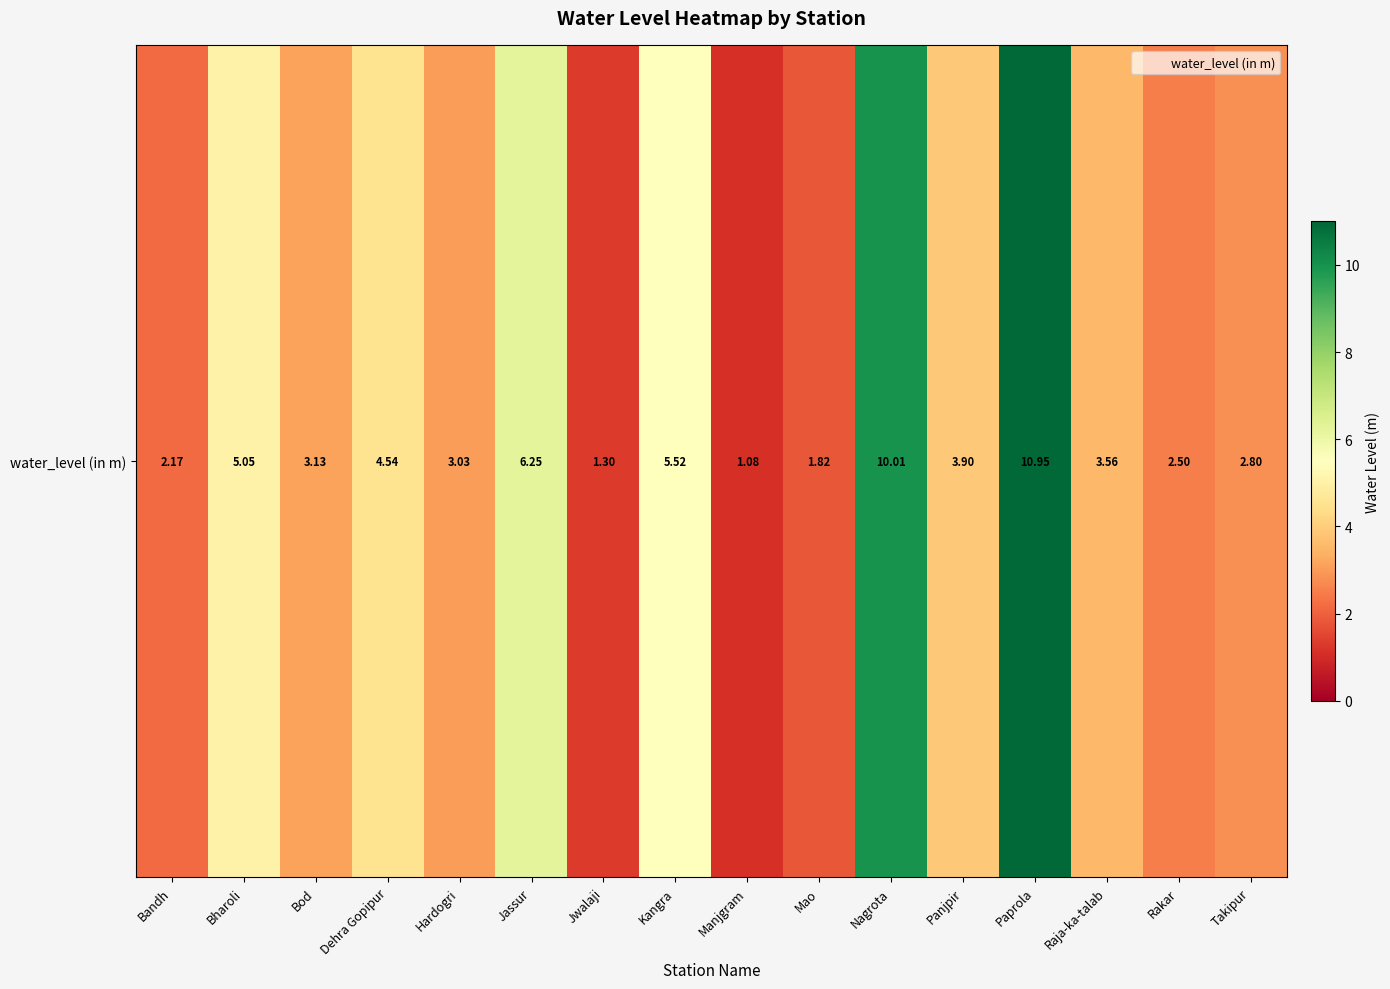

Between Raja-ka-talab and Jassur, which is larger?

Jassur